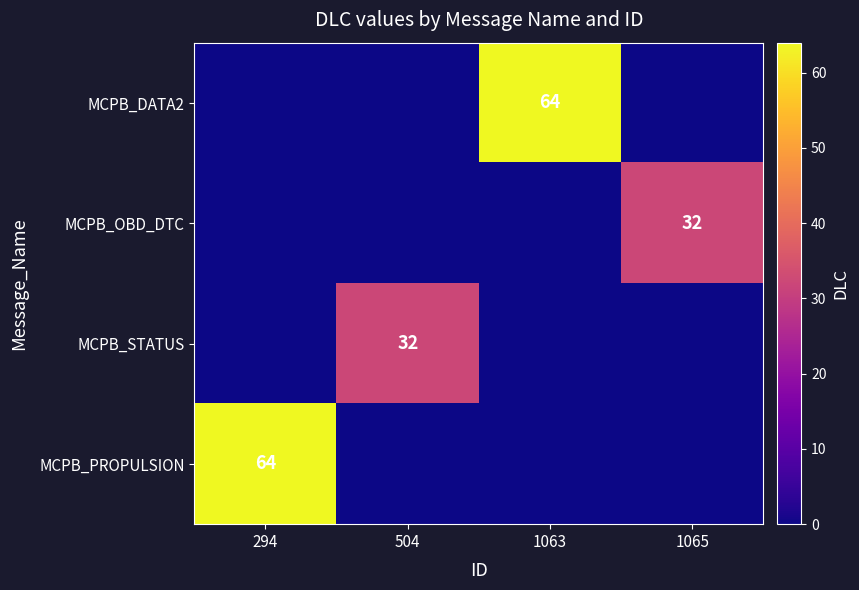

Is it true that MCPB_PROPULSION equals 84 at 294?

False